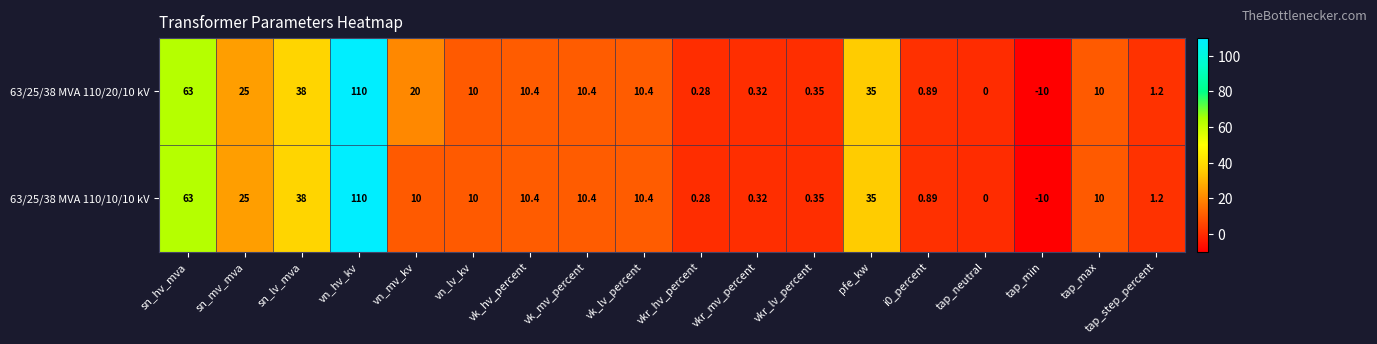

Where is 63/25/38 MVA 110/10/10 kV nearest to the value 50?

sn_lv_mva